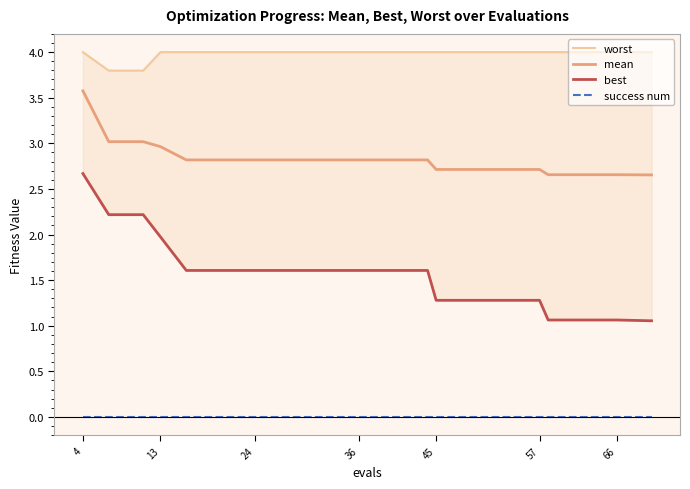

What are all the series names shown in the legend?

worst, mean, best, success num